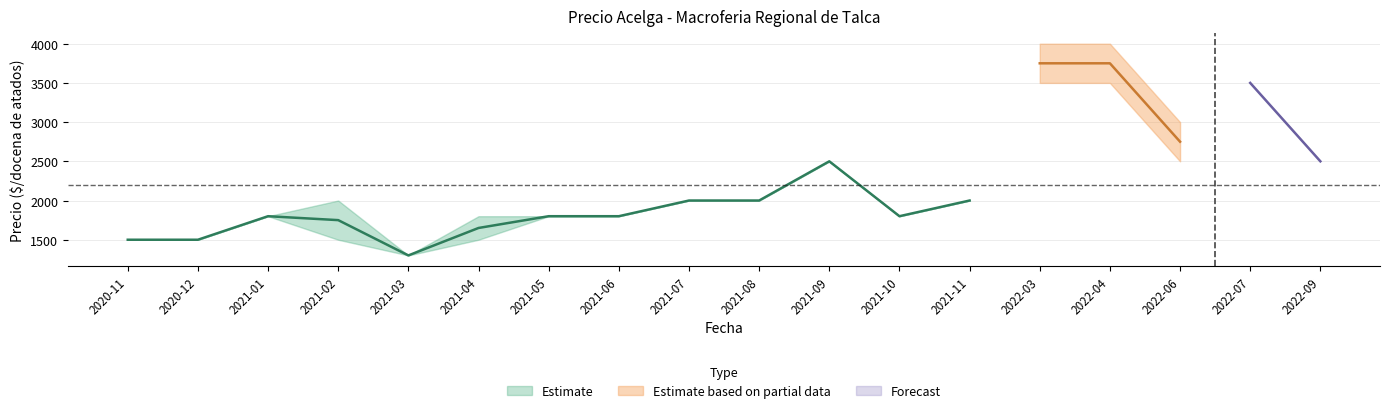

What is the label of the 5th point from the left?

2021-03